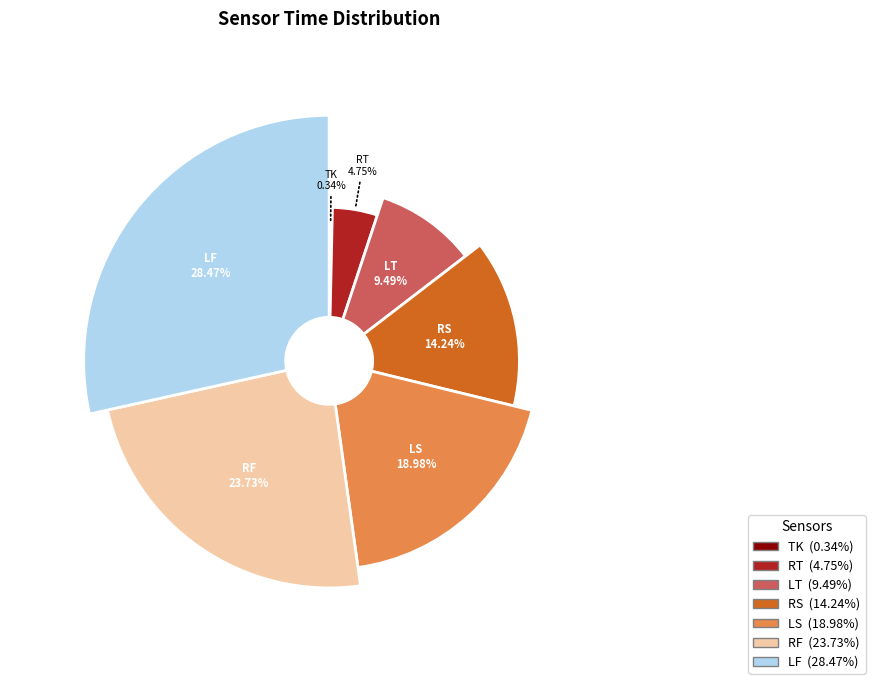

How many segments does this pie chart have?

7